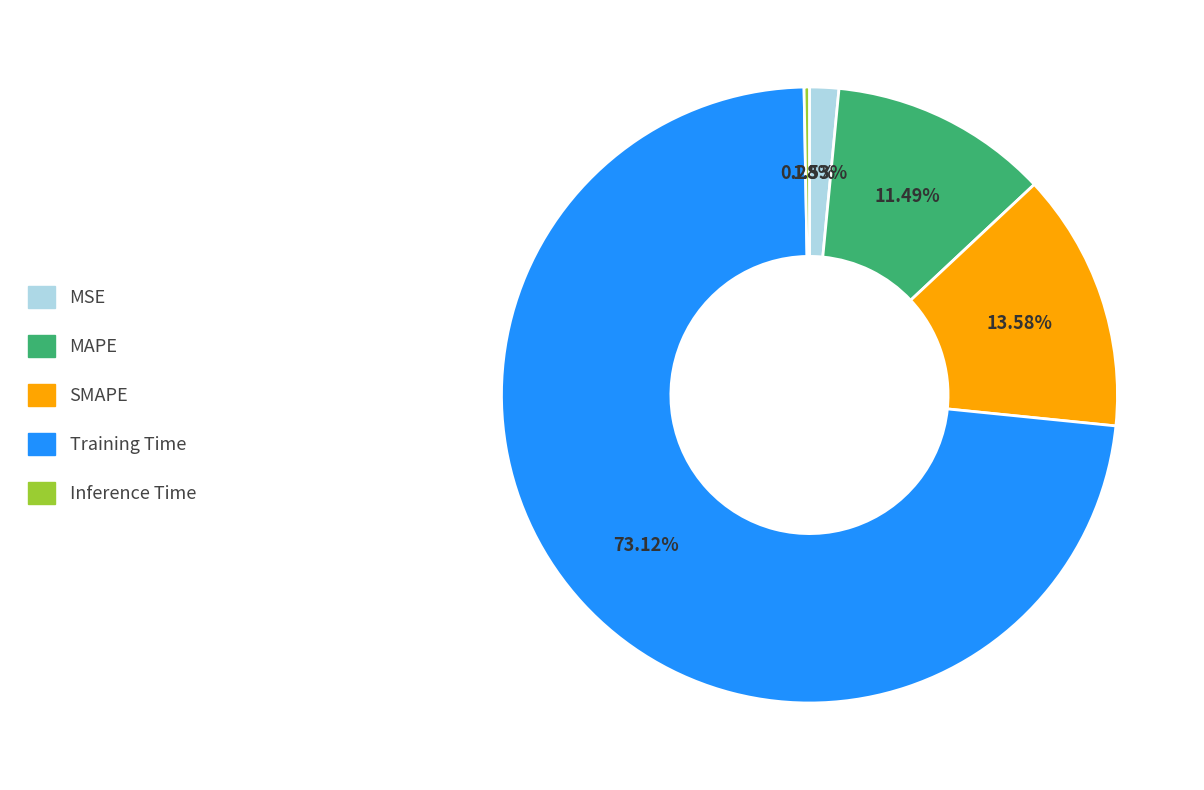

Which category has the biggest portion of the pie?

Training Time